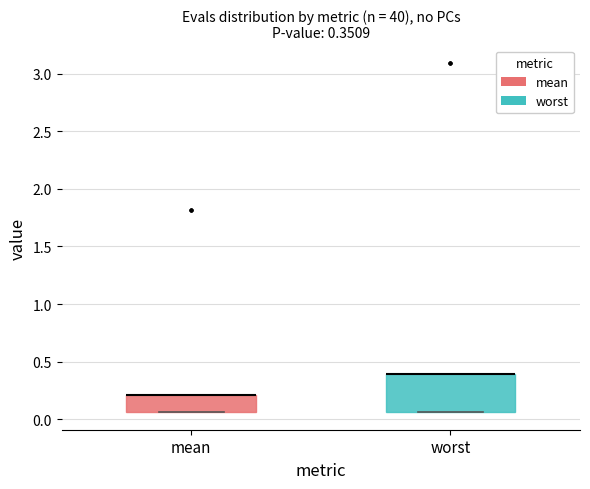

Comparing the boxes themselves (not the whiskers), which one is the tallest?

worst